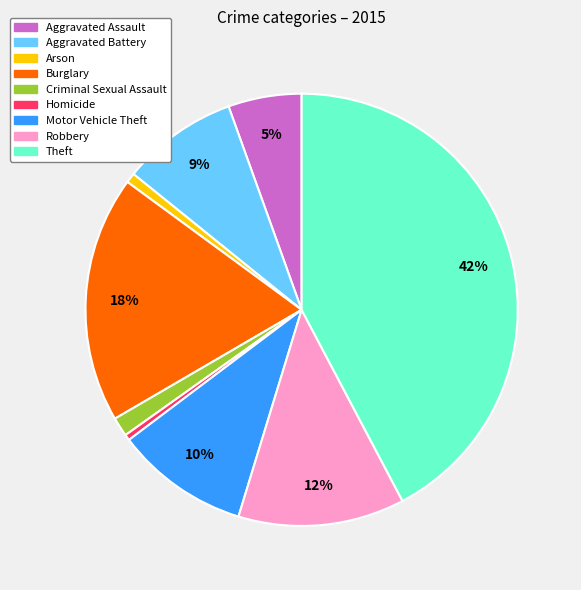

To the nearest percent, what is the difference between the Aggravated Assault and Motor Vehicle Theft slice percentages?

5%